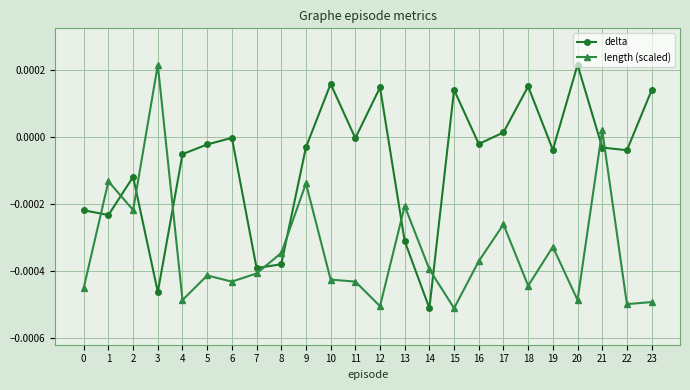

True or false: delta has a value of -0.0 at 1.

True